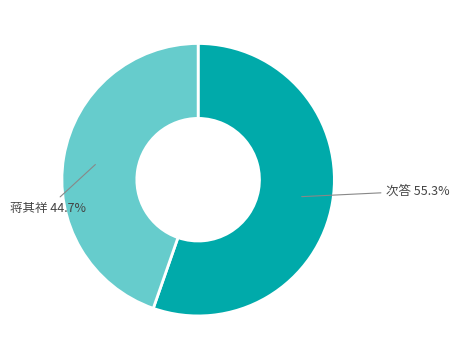

Is there any slice that represents more than half of the pie?

Yes